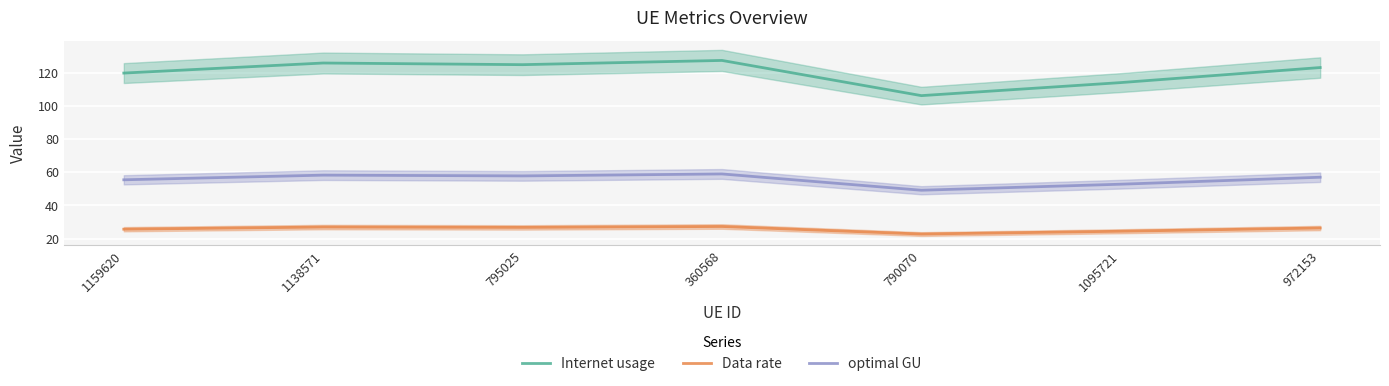

What is the maximum value for Internet usage?

127.5